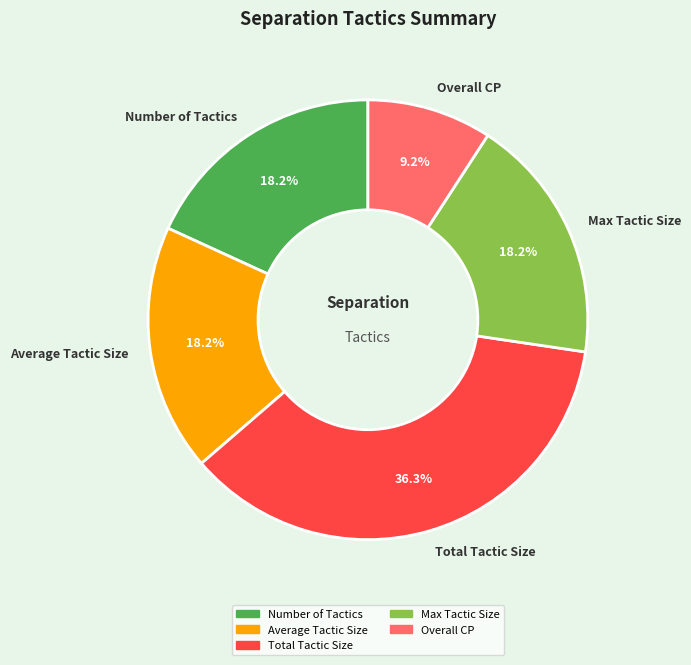

What percentage is the Overall CP slice, to the nearest percent?

9%